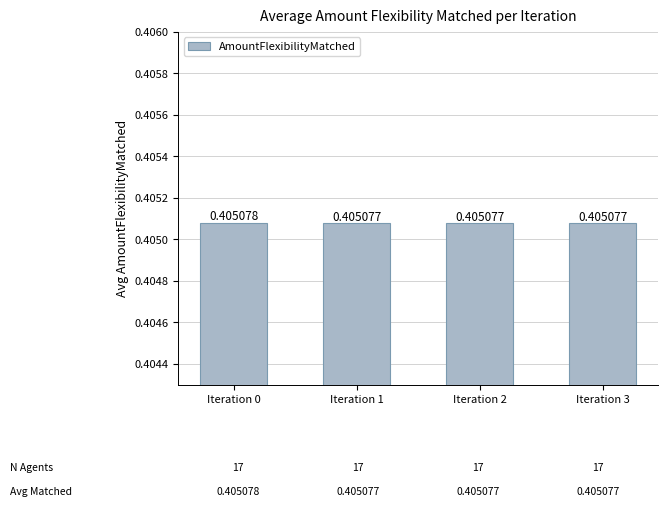

What is the sum of all values?

1.6